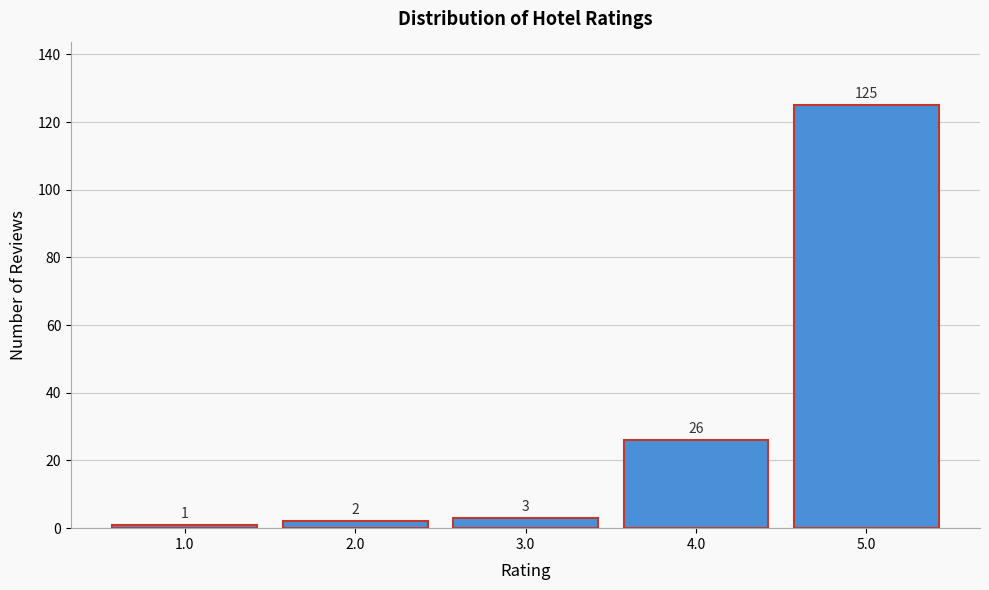

Reading right to left, transcribe all the data shown in this chart.

125	26	3	2	1